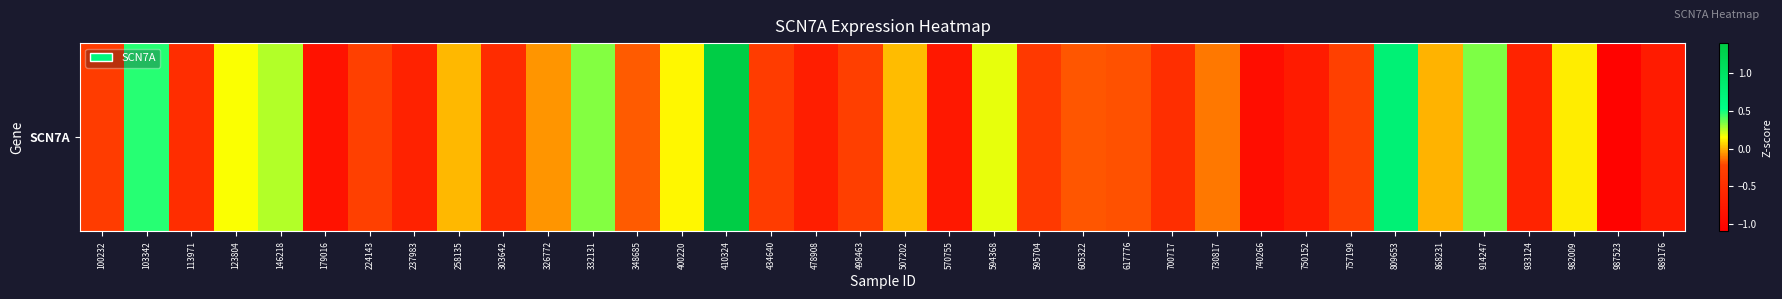

Reading left to right, list all the values displayed in this chart.

100232=-0.3	103342=0.5	113971=-0.5	123804=0.2	146218=0.3	179016=-0.9	224143=-0.3	237983=-0.7	258135=0.0	303642=-0.5	326772=-0.1	332131=0.3	348685=-0.2	400220=0.1	410324=1.4	434640=-0.3	478908=-0.7	498463=-0.3	507202=0.0	570755=-0.8	594368=0.2	595704=-0.4	605322=-0.2	617776=-0.2	700717=-0.5	730817=-0.1	740266=-0.9	750152=-0.7	757199=-0.3	809653=0.8	868231=-0.0	914247=0.3	933124=-0.6	982009=0.1	987523=-1.0	989176=-0.7